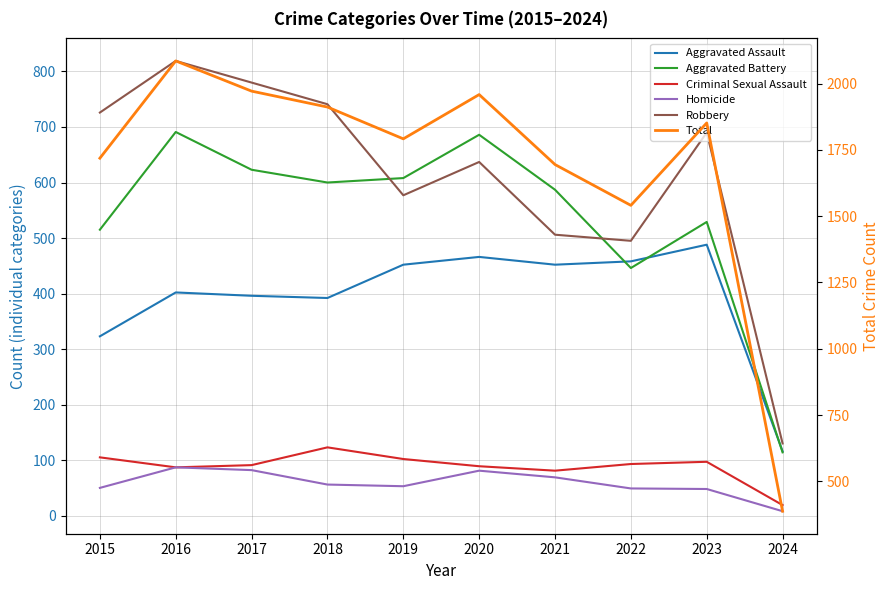

Reading left to right, transcribe all the data shown in this chart.

Aggravated Assault: 2015=323	2016=402	2017=396	2018=392	2019=452	2020=466	2021=452	2022=458	2023=488	2024=116
Aggravated Battery: 2015=515	2016=691	2017=623	2018=600	2019=608	2020=686	2021=587	2022=446	2023=529	2024=114
Criminal Sexual Assault: 2015=105	2016=87	2017=91	2018=123	2019=102	2020=89	2021=81	2022=93	2023=97	2024=19
Homicide: 2015=50	2016=87	2017=82	2018=56	2019=53	2020=81	2021=69	2022=49	2023=48	2024=8
Robbery: 2015=726	2016=819	2017=780	2018=741	2019=577	2020=637	2021=506	2022=495	2023=690	2024=130
Total: 2015=1719	2016=2086	2017=1972	2018=1912	2019=1792	2020=1959	2021=1695	2022=1541	2023=1852	2024=387